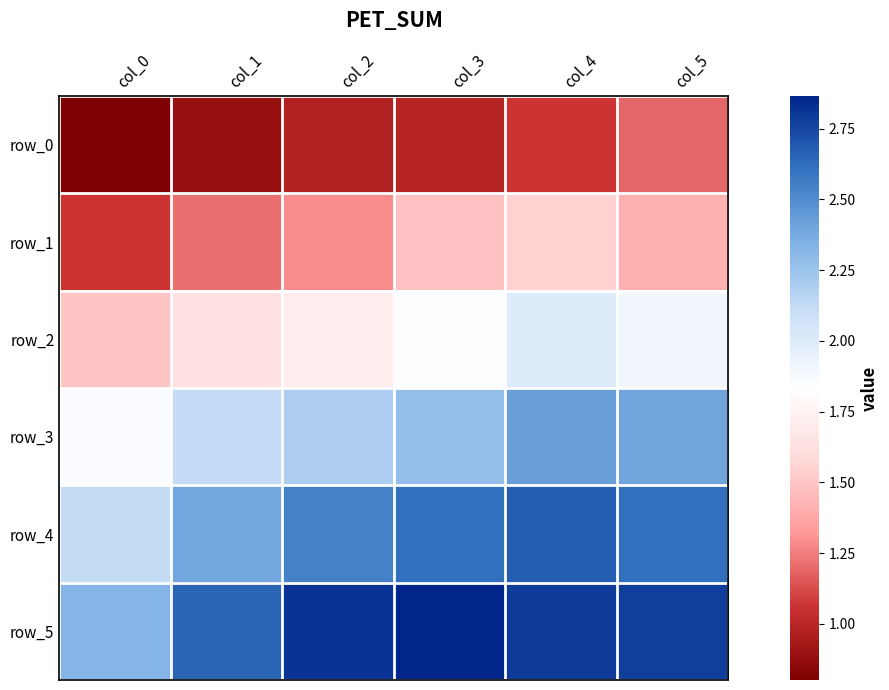

Which series has the largest total across all categories?

row_5